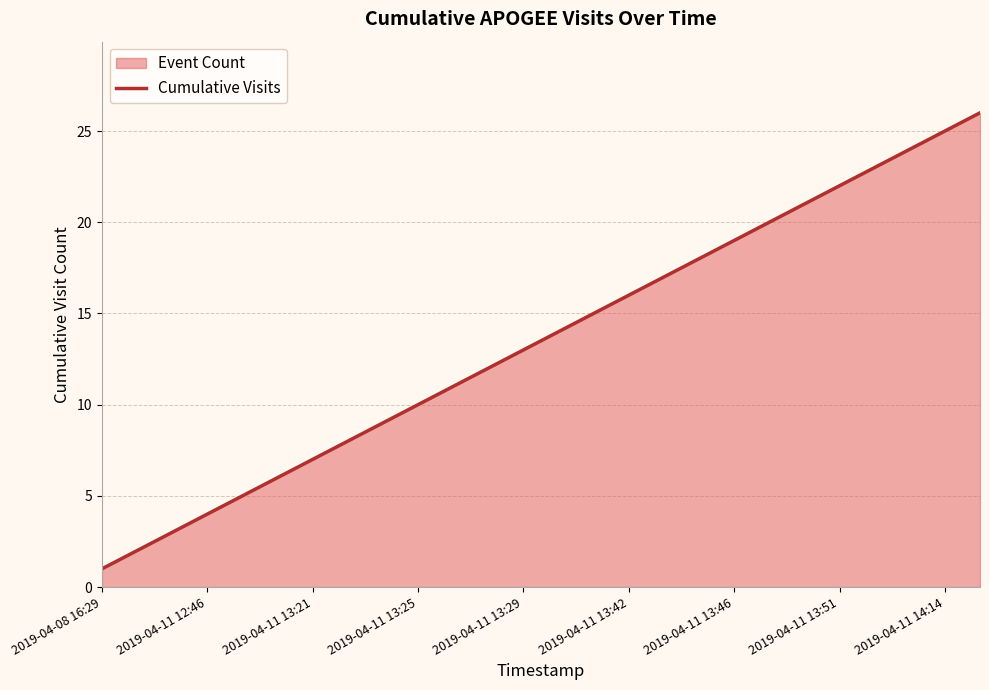

What is the greatest value displayed?

26